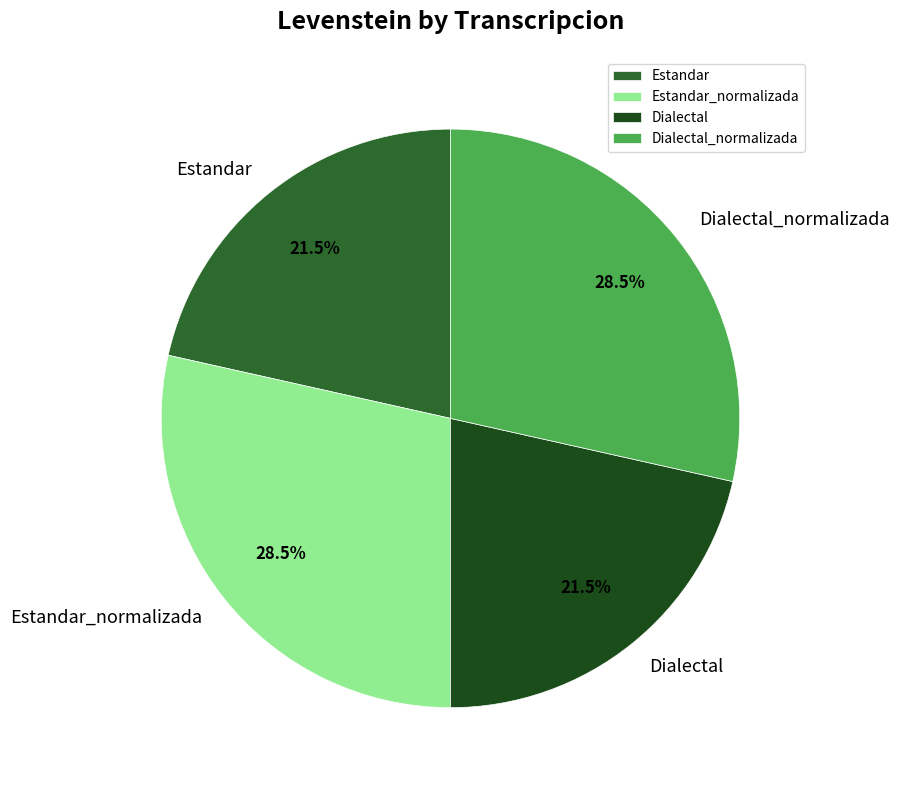

True or false: Dialectal_normalizada accounts for 17% of the total.

False